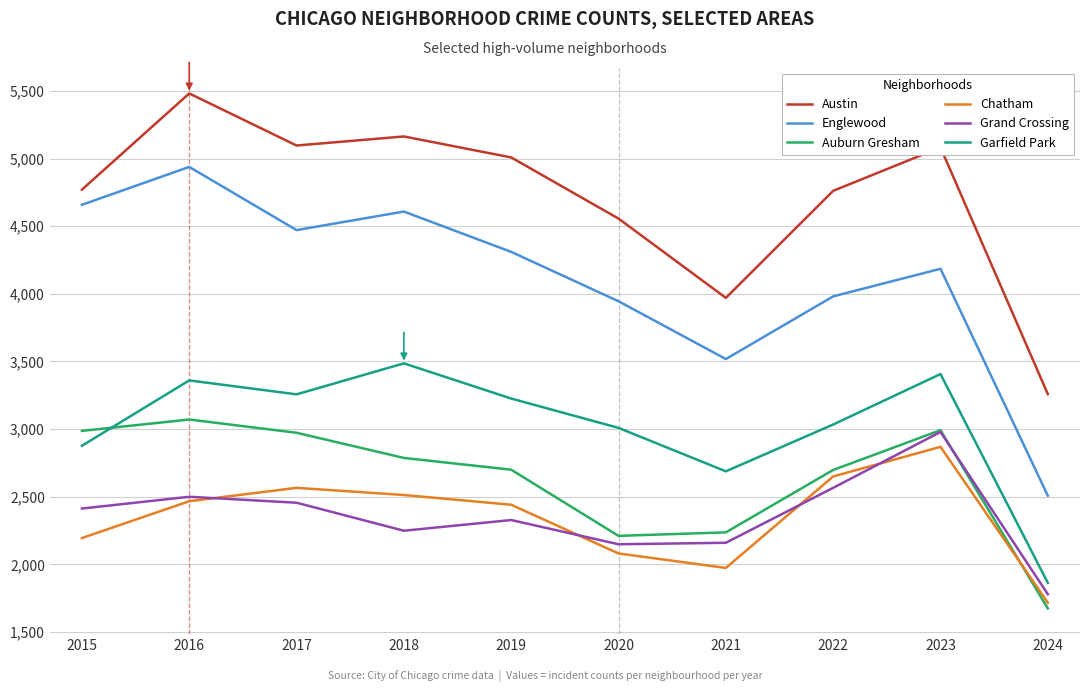

What is the greatest value displayed?

5481